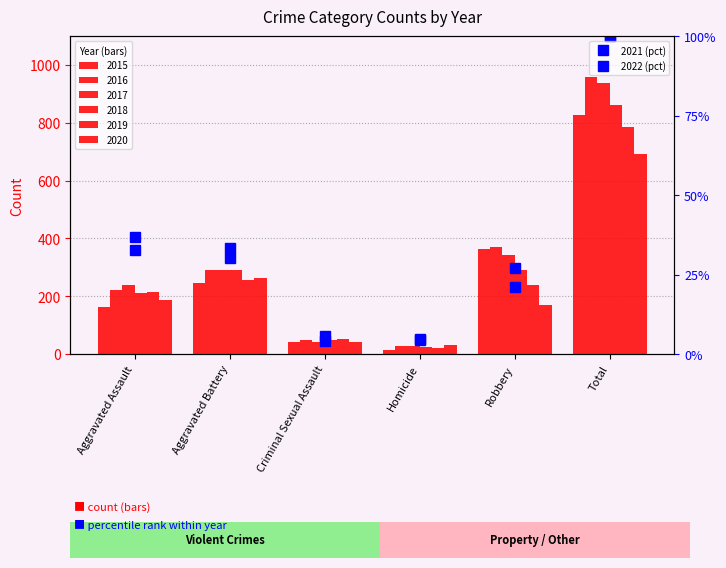

Reading left to right, transcribe all the data shown in this chart.

2021 (pct): 36.7	33.3	4.2	4.9	20.9	100.0
2022 (pct): 32.7	30.3	5.7	4.4	27.0	100.0